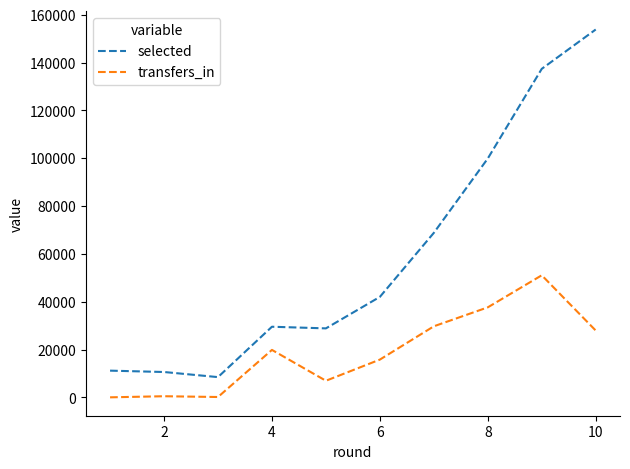

How many lines are shown in the chart?

2